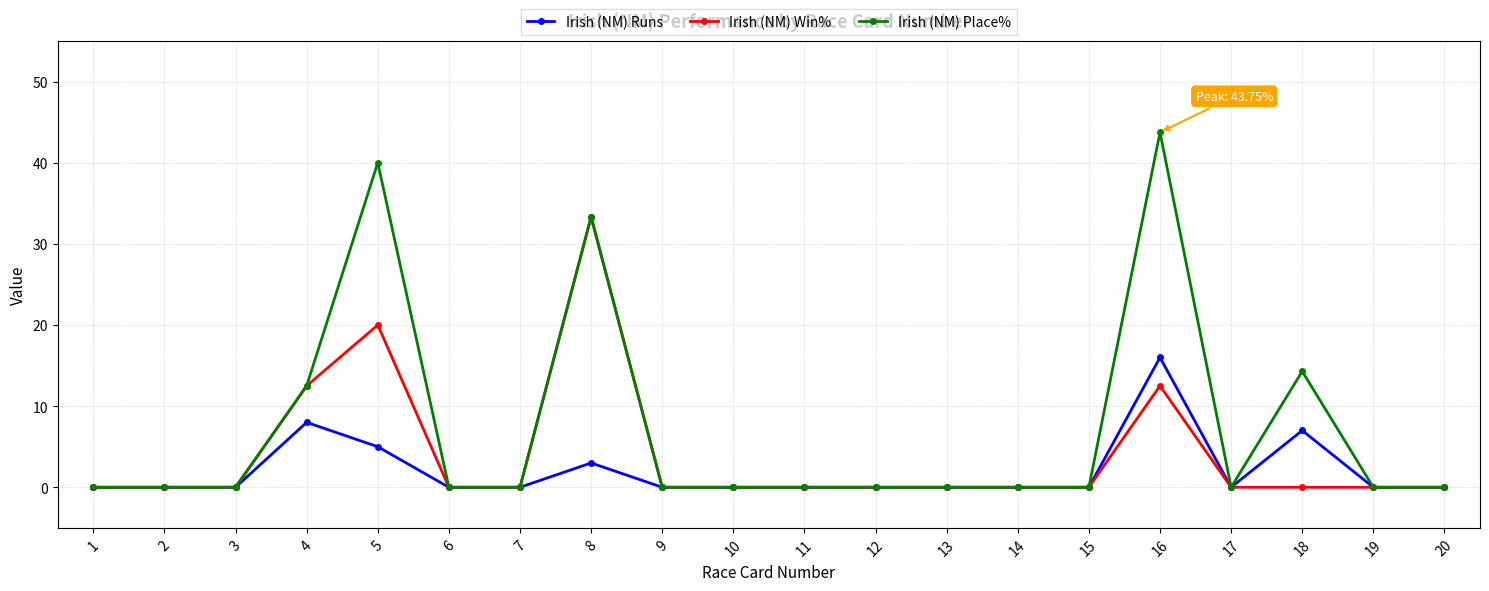

List the series in order of their peak value, lowest first.

Irish (NM) Runs, Irish (NM) Win%, Irish (NM) Place%